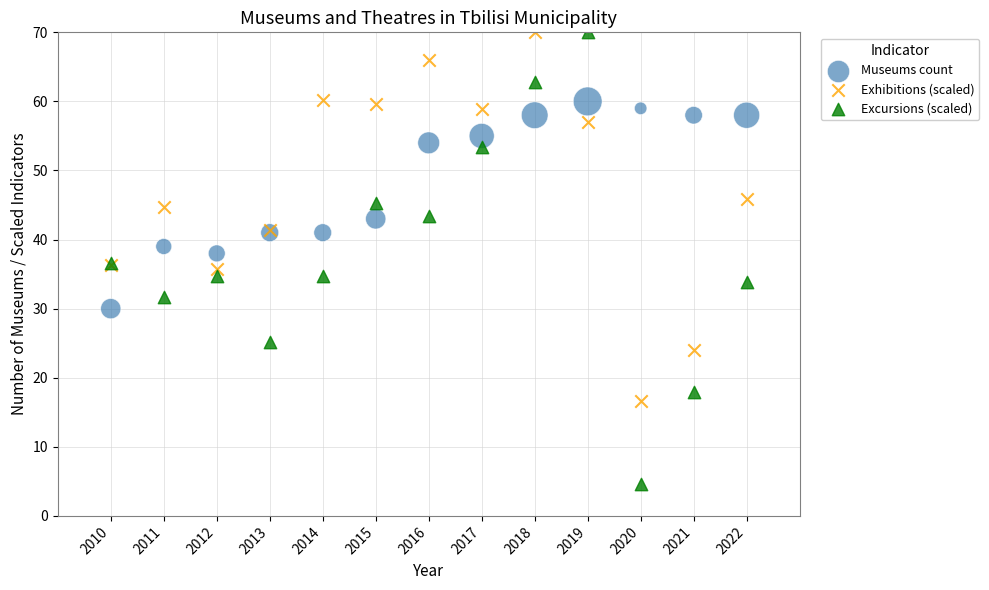

Which series has the largest Y range (max minus min)?

Excursions (scaled)